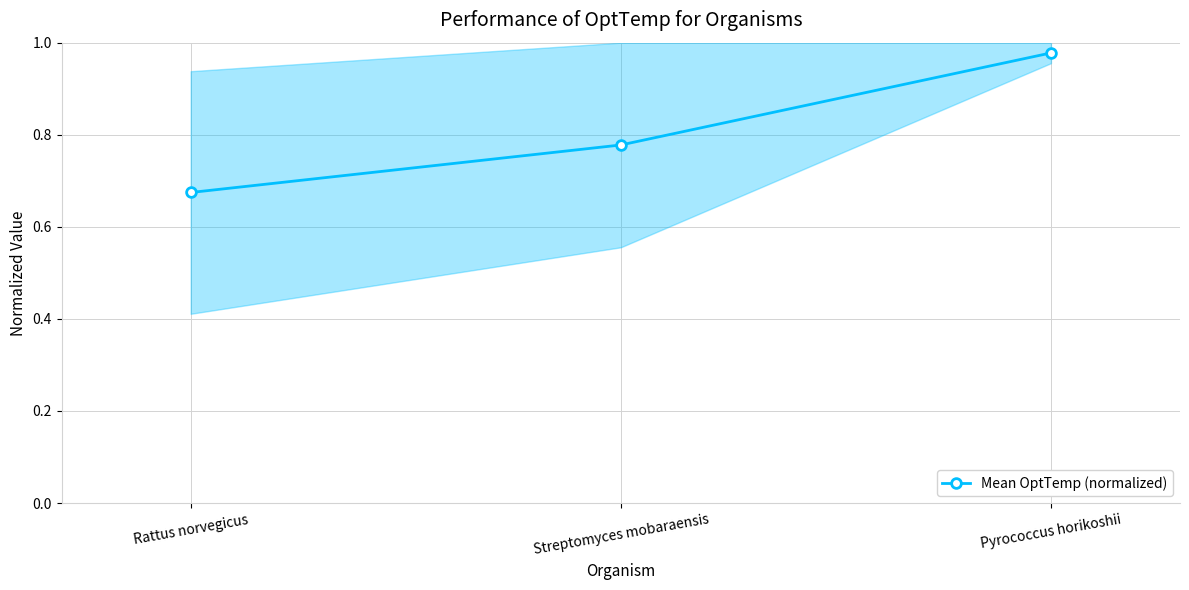

Rank the categories by value from highest to lowest.

Pyrococcus horikoshii, Streptomyces mobaraensis, Rattus norvegicus